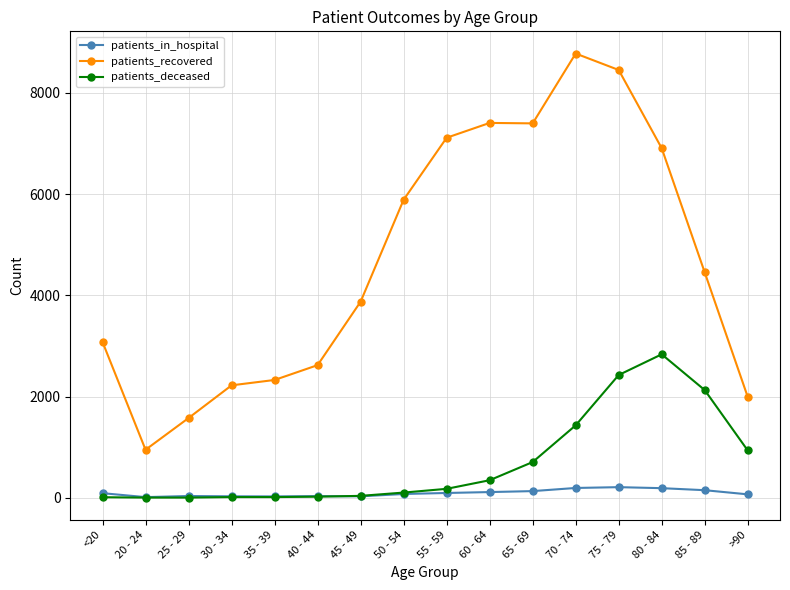

What is the spread (max minus min) of values at 60 - 64?

7294